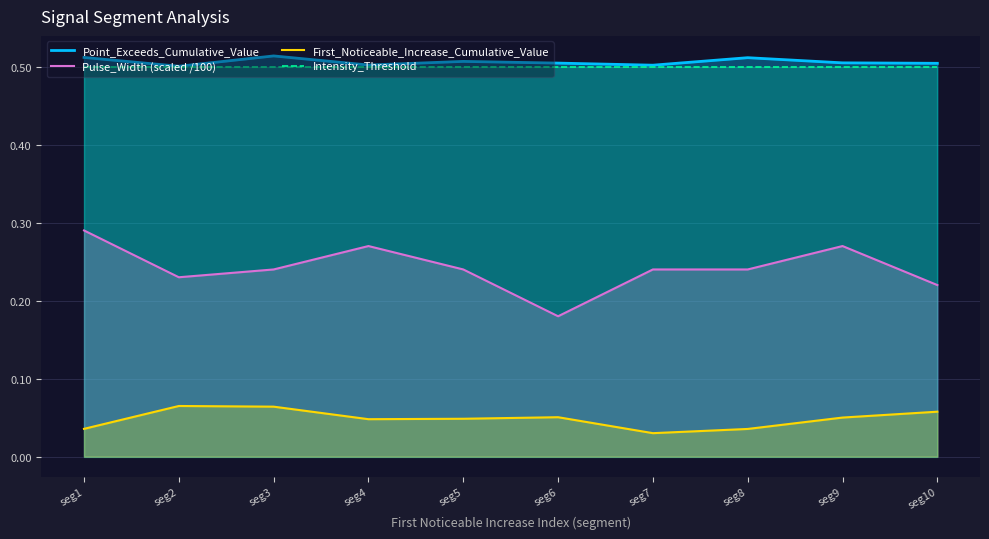

Rank the categories by Intensity_Threshold value from highest to lowest.

seg1, seg2, seg3, seg4, seg5, seg6, seg7, seg8, seg9, seg10